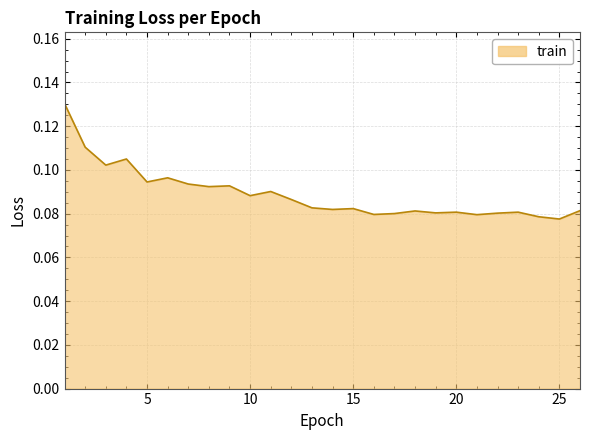

Does the chart display data point markers on the line(s)?

No